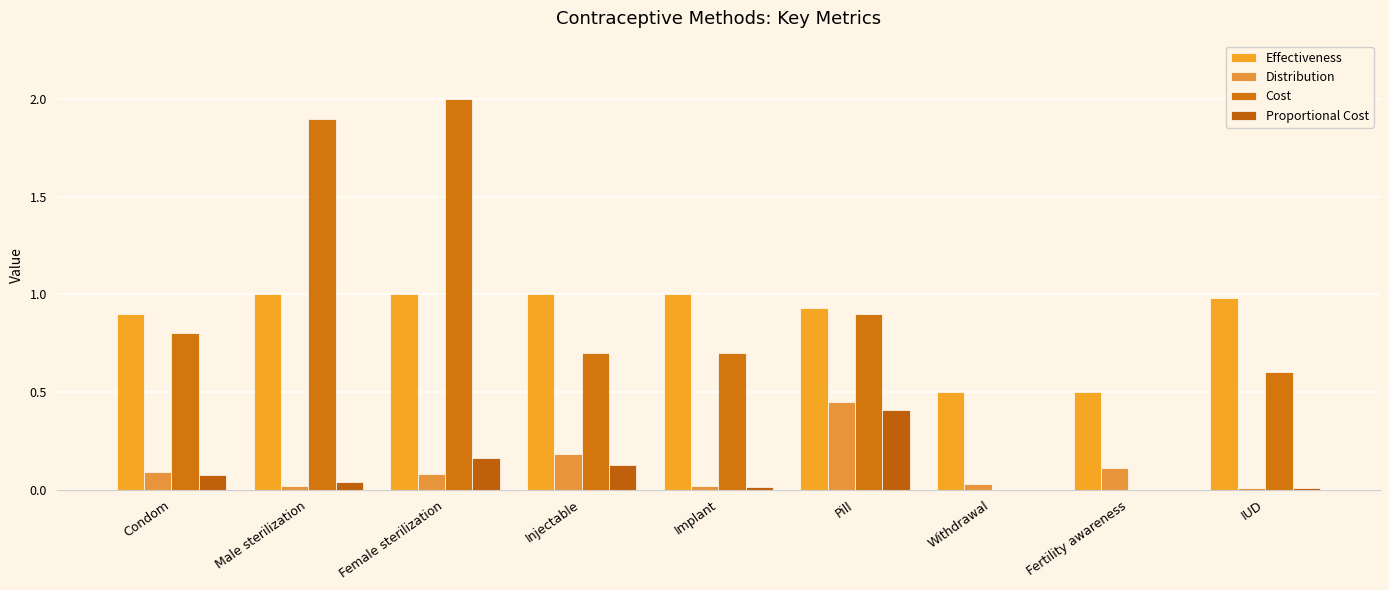

True or false: Effectiveness has a value of 1.7 at Male sterilization.

False